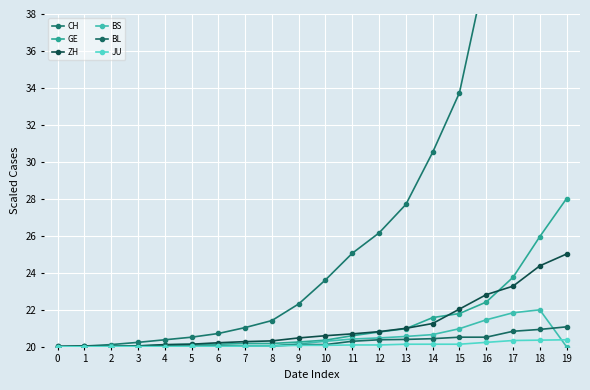

At which category is the sum across all series the highest?

19